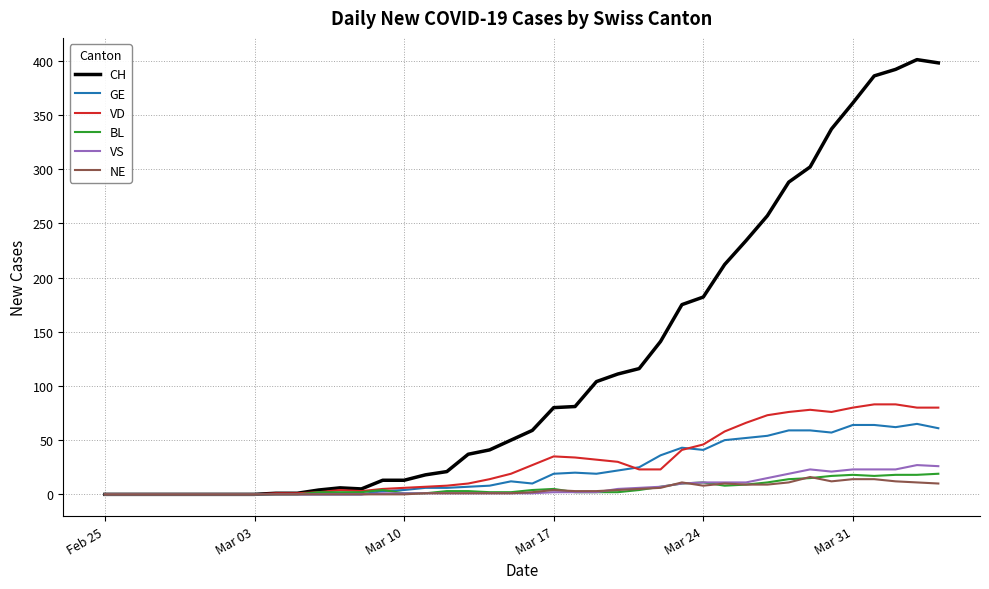

Which series has the largest total across all categories?

CH